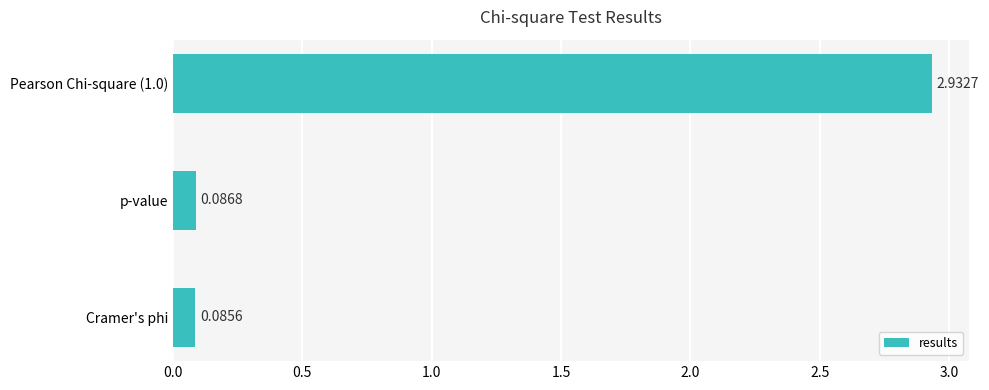

What is the change in value from Pearson Chi-square (1.0) to p-value?

-2.8